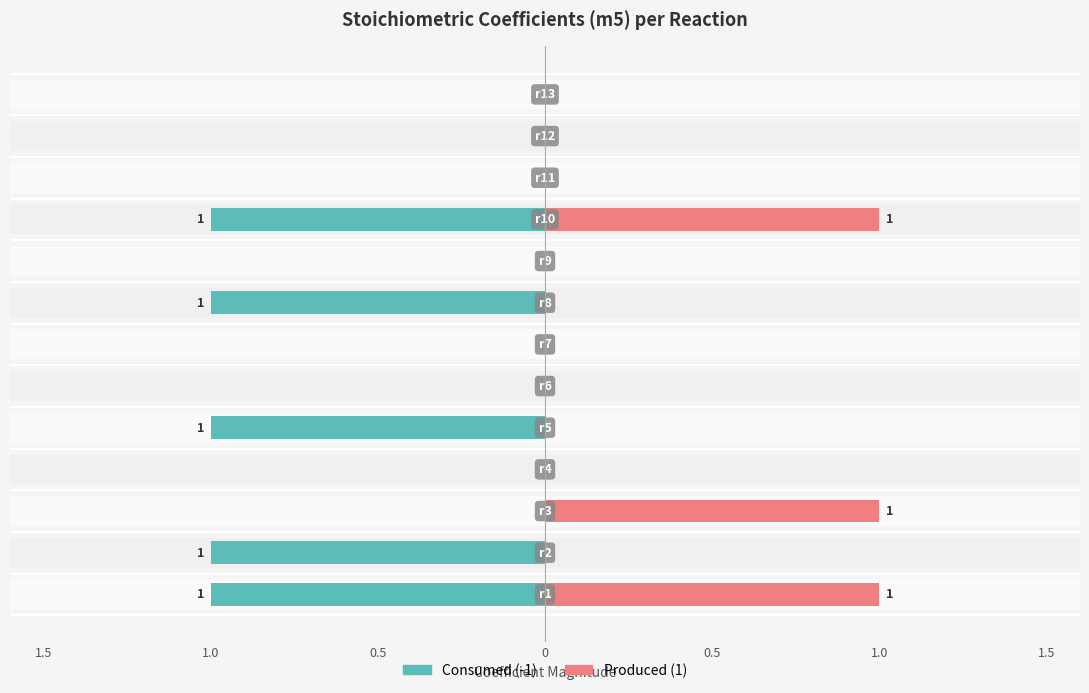

How many Consumed (-1) values are between -1 and 0?

13